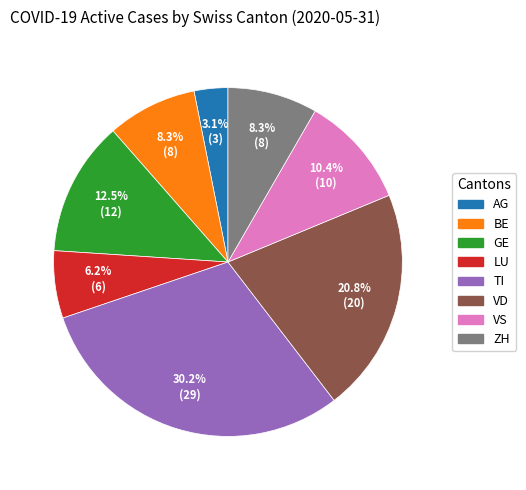

Is there a majority slice in this chart?

No